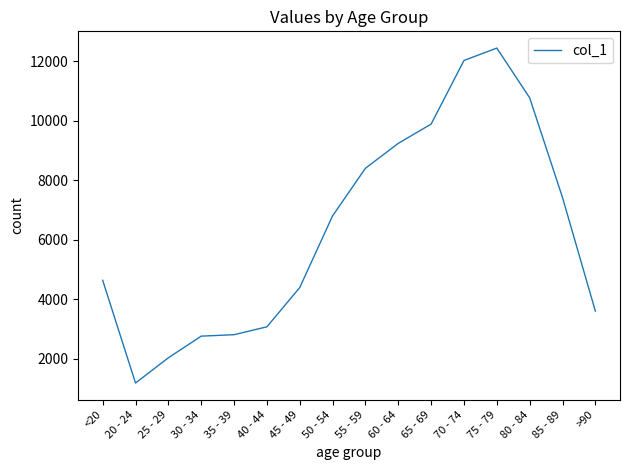

What value does the data have at 25 - 29?

2038